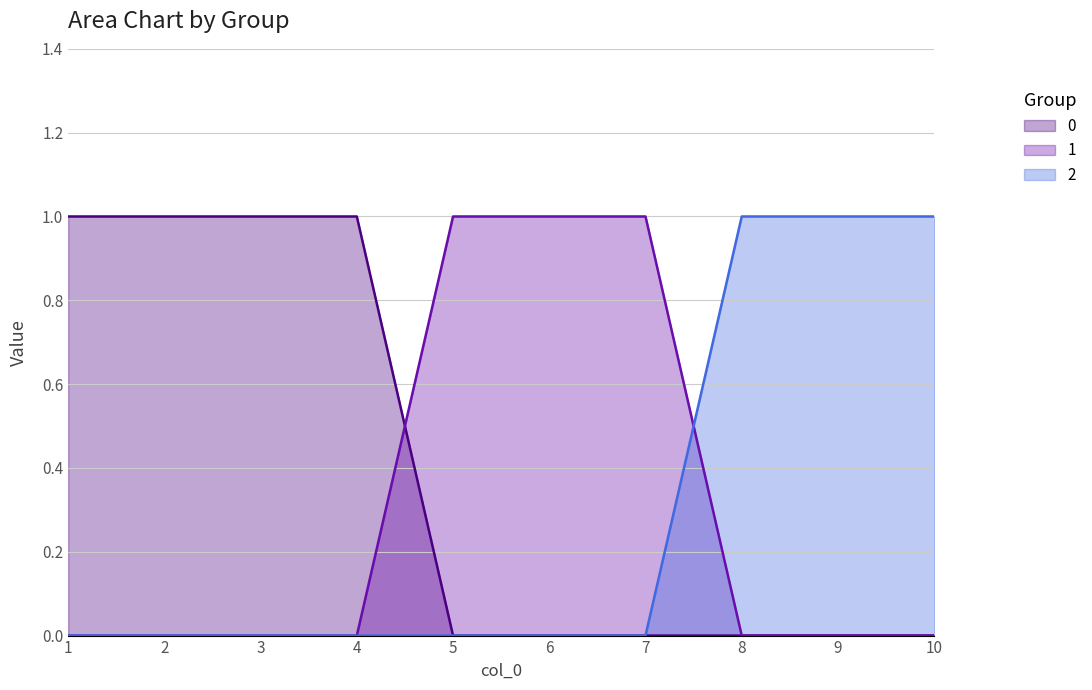

At which category does the chart reach its peak across all series?

1